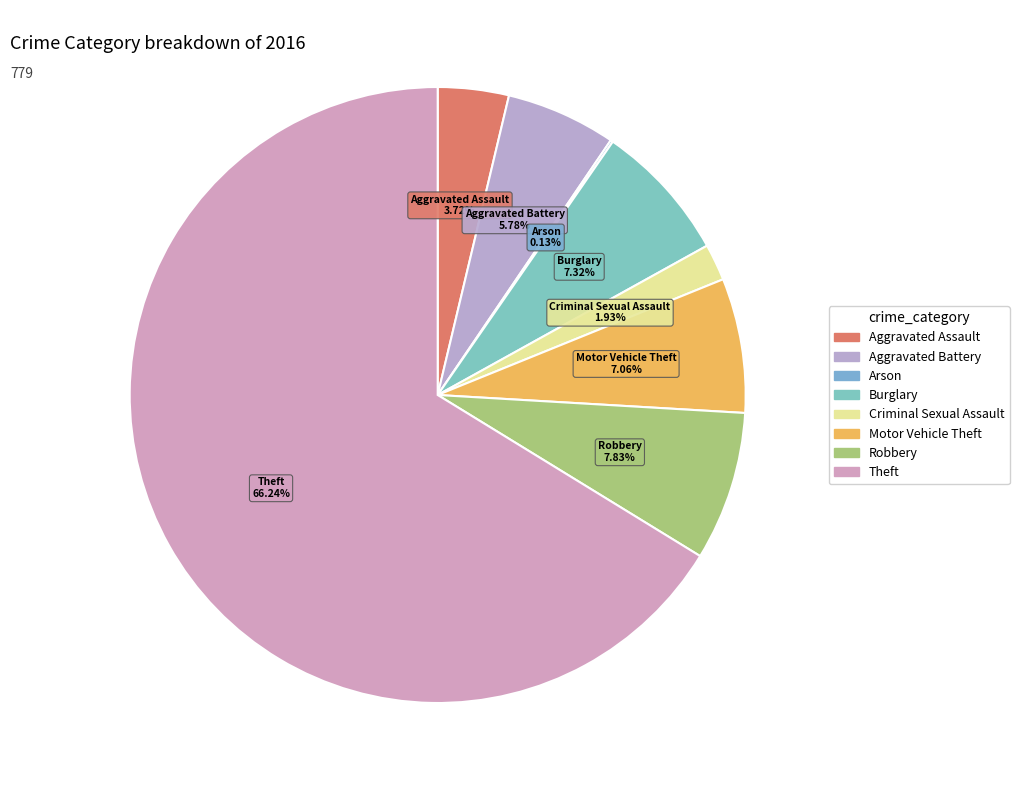

What percentage do Criminal Sexual Assault and Burglary together represent?

9.2%